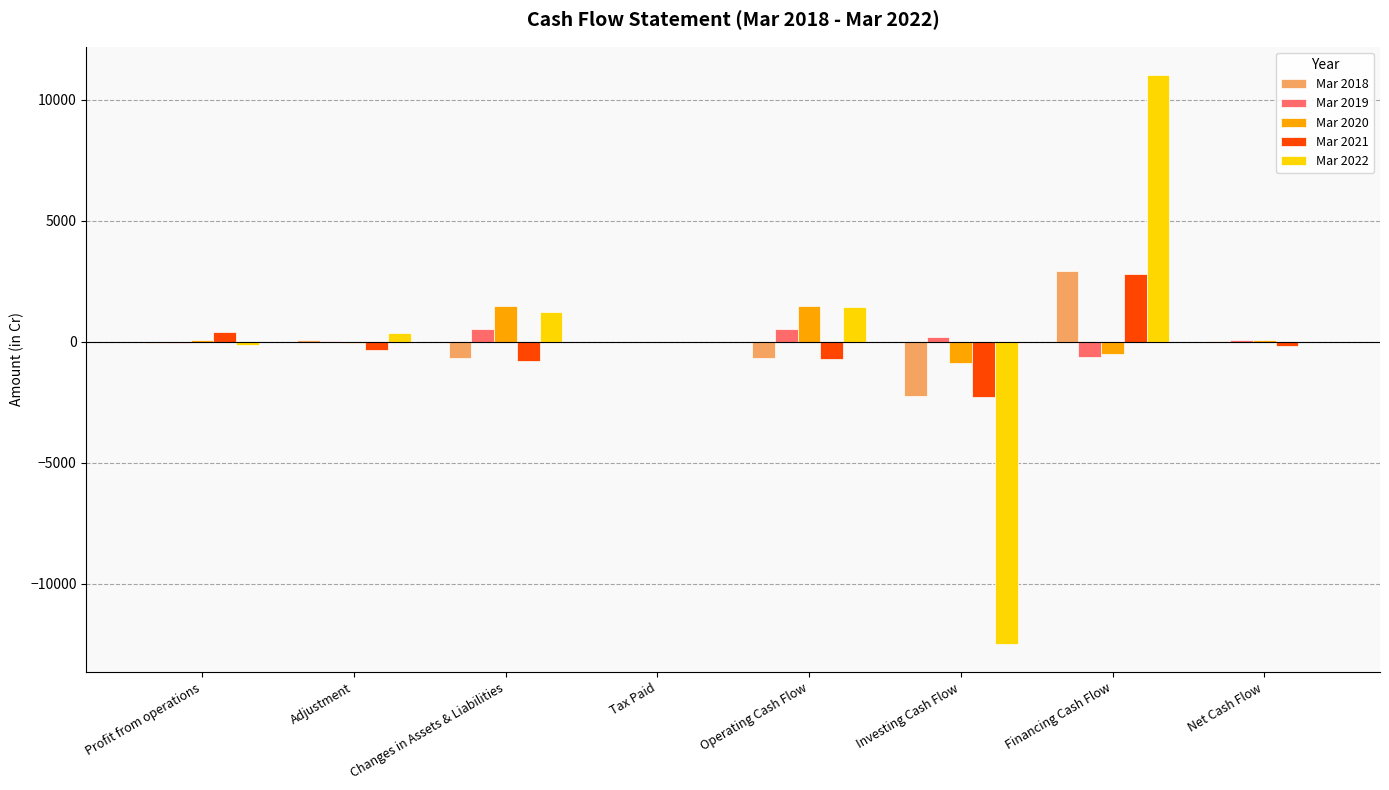

Which category has the highest value in the Mar 2018 series?

Financing Cash Flow